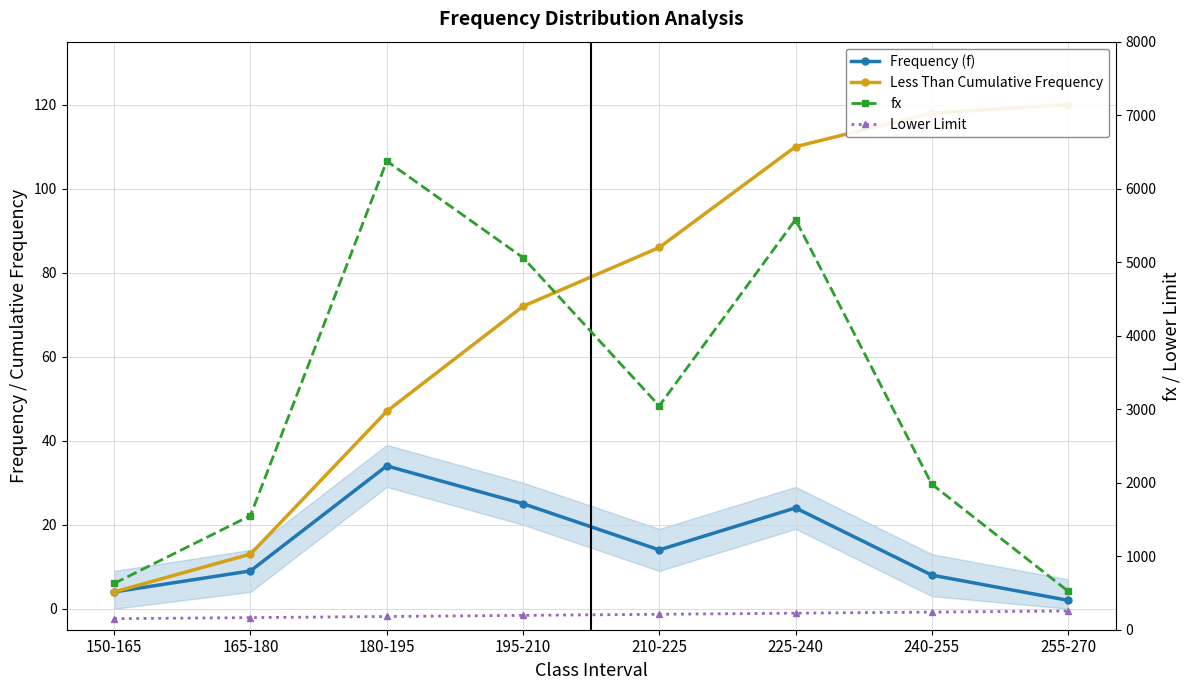

Reading right to left, transcribe all the data shown in this chart.

Frequency (f): 255-270=2.0	240-255=8.0	225-240=24.0	210-225=14.0	195-210=25.0	180-195=34.0	165-180=9.0	150-165=4.0
Less Than Cumulative Frequency: 255-270=120.0	240-255=118.0	225-240=110.0	210-225=86.0	195-210=72.0	180-195=47.0	165-180=13.0	150-165=4.0
fx: 255-270=525.0	240-255=1980.0	225-240=5580.0	210-225=3045.0	195-210=5062.5	180-195=6375.0	165-180=1552.5	150-165=630.0
Lower Limit: 255-270=255.0	240-255=240.0	225-240=225.0	210-225=210.0	195-210=195.0	180-195=180.0	165-180=165.0	150-165=150.0